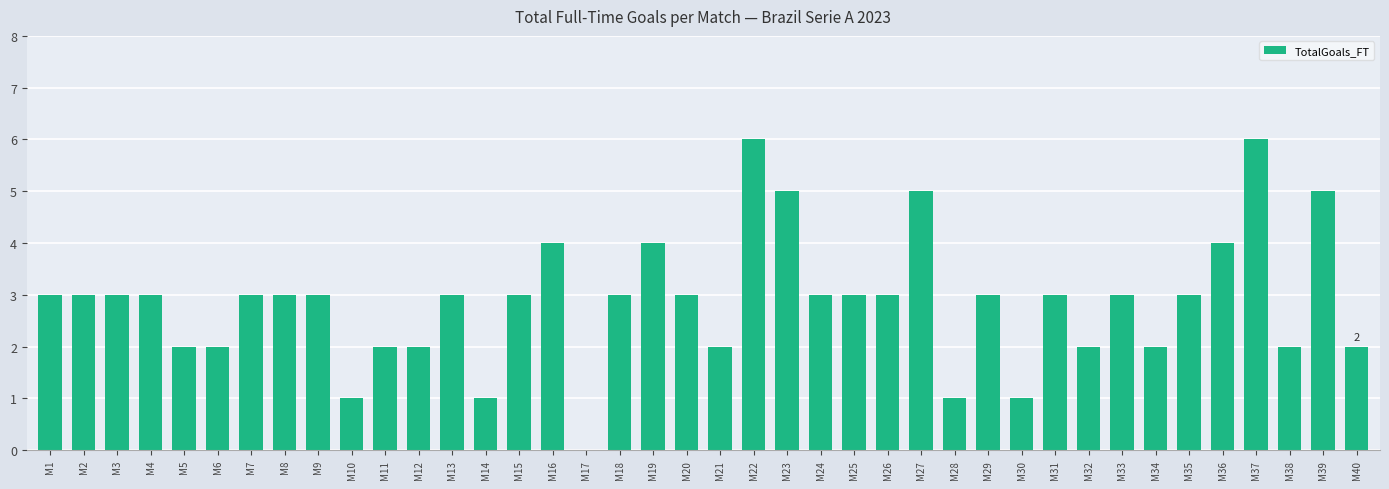

Is it true that the value at M24 is 3?

True